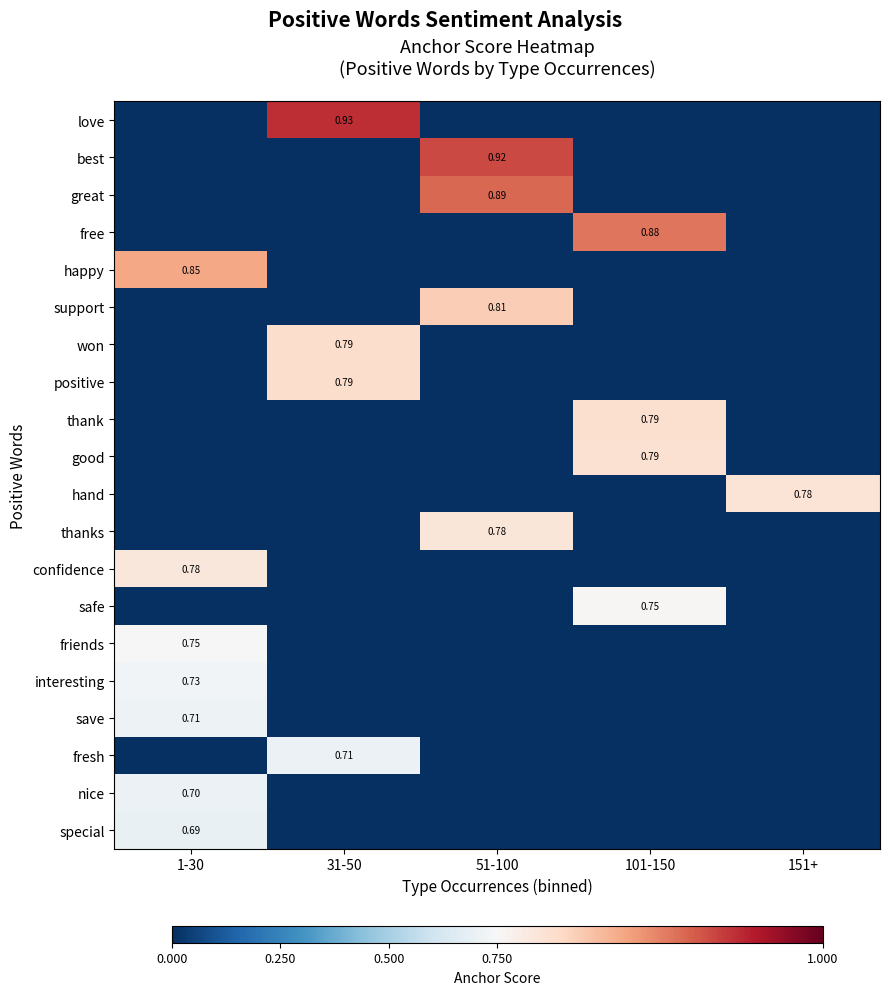

Which series has the widest spread of values?

love